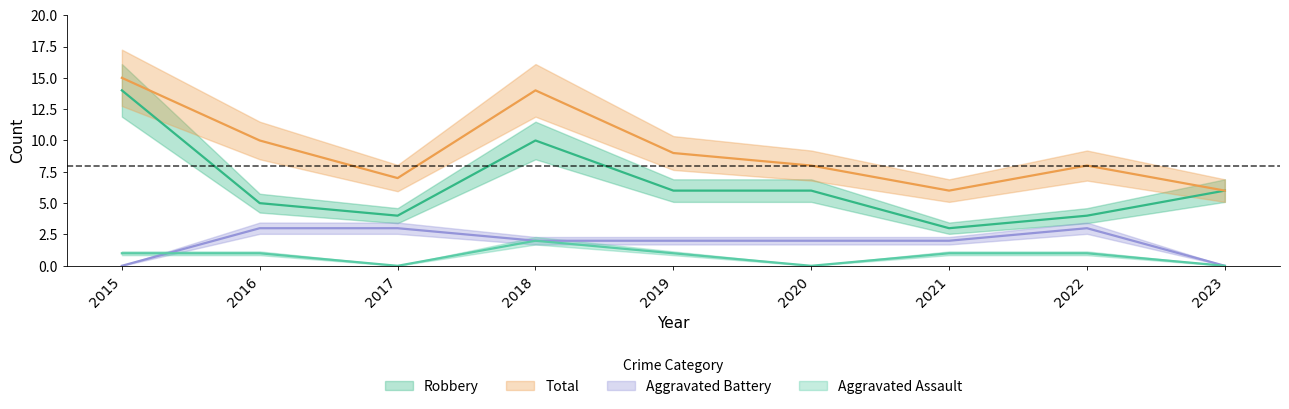

Reading right to left, what are all the values shown in this chart?

Aggravated Assault: 0	1	1	0	1	2	0	1	1
Aggravated Battery: 0	3	2	2	2	2	3	3	0
Robbery: 6	4	3	6	6	10	4	5	14
Total: 6	8	6	8	9	14	7	10	15